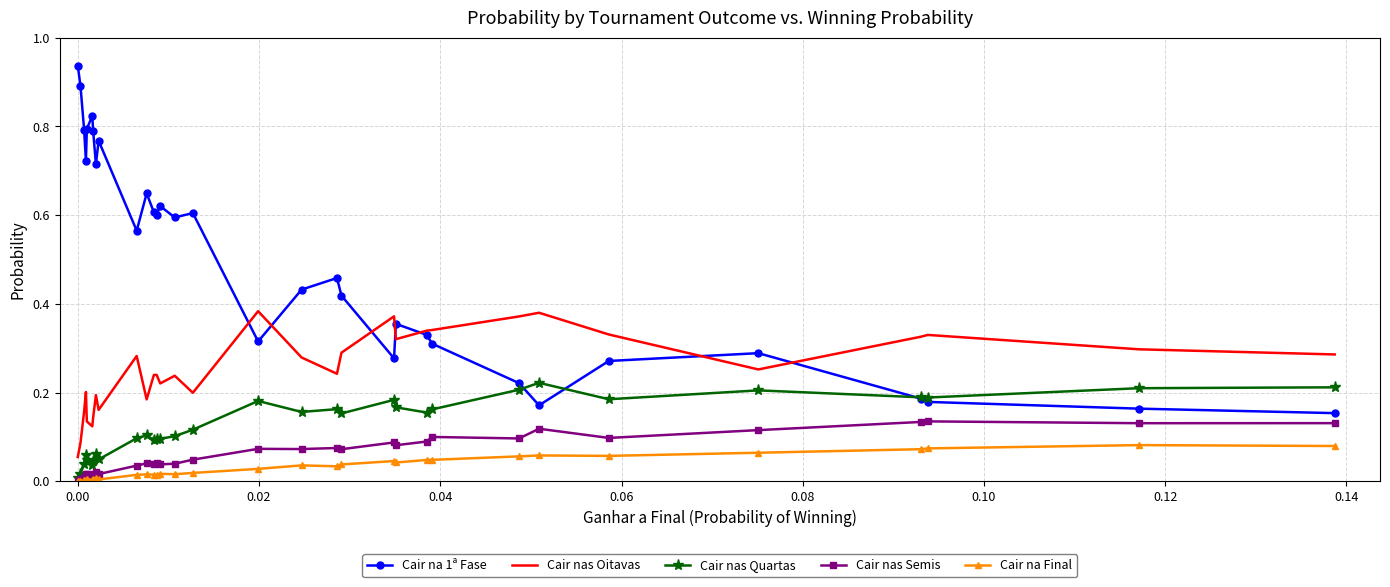

True or false: Cair nas Semis and Cair nas Oitavas cross at least once.

False